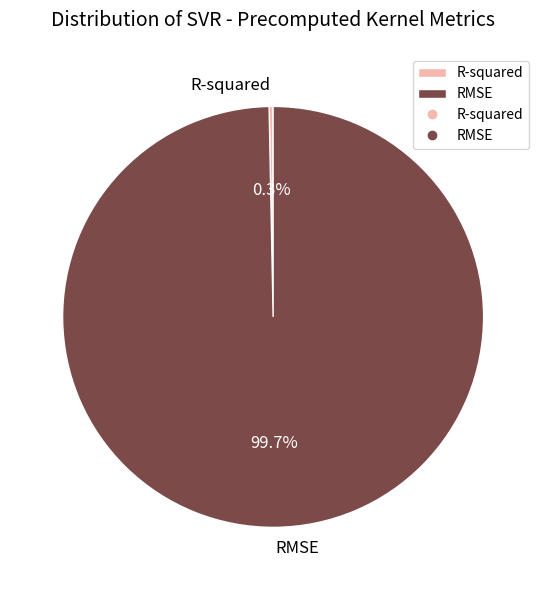

Which category has the smallest portion of the pie?

R-squared